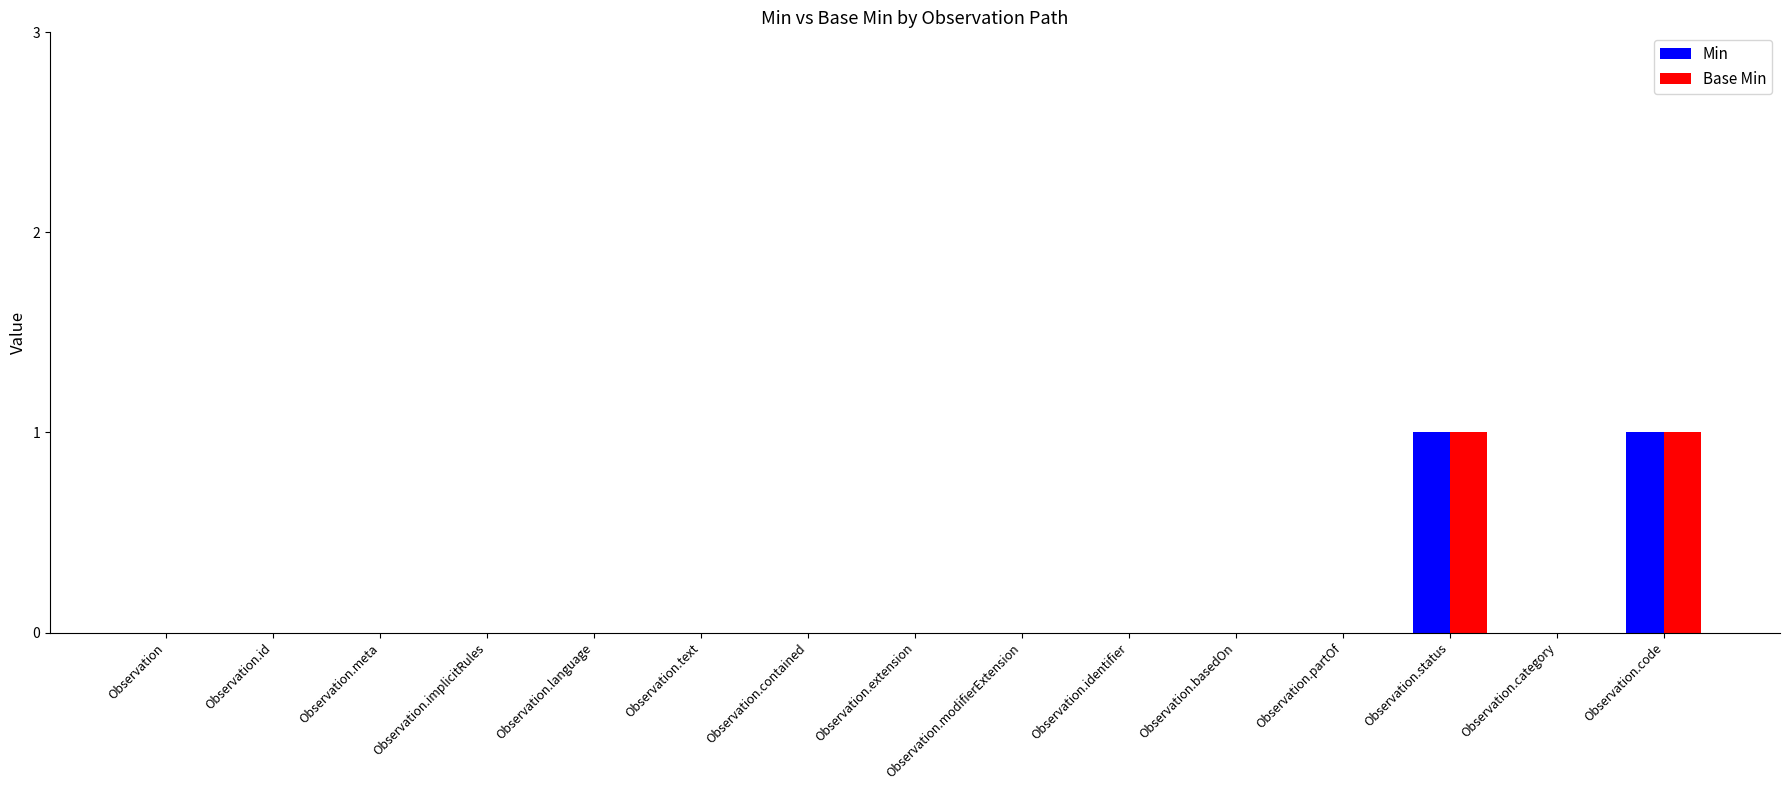

What are all the series names shown in the legend?

Min, Base Min